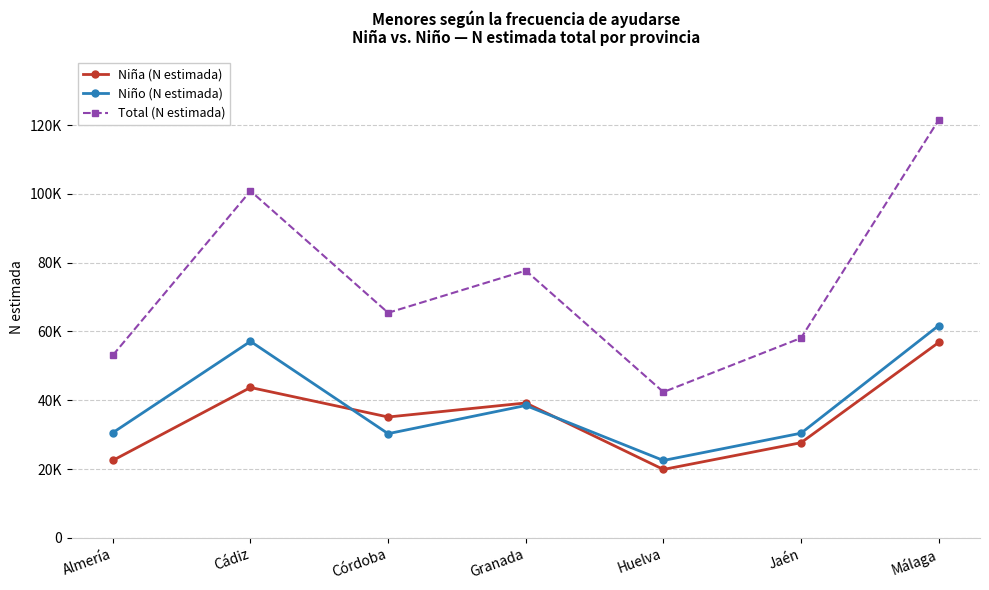

What are all the series names shown in the legend?

Niña (N estimada), Niño (N estimada), Total (N estimada)